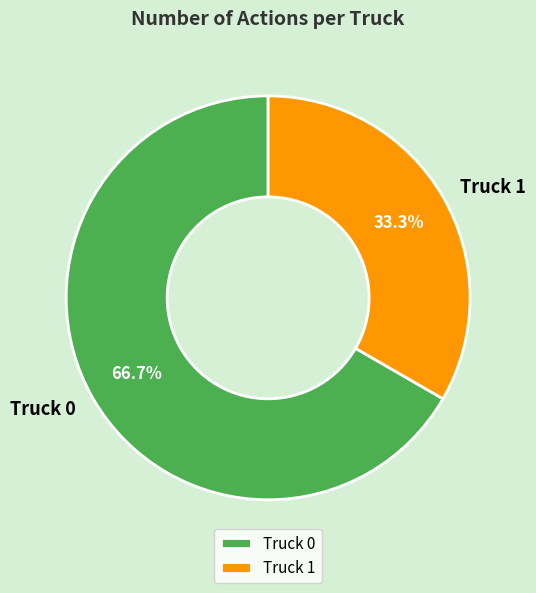

What is the largest slice in the pie chart?

Truck 0